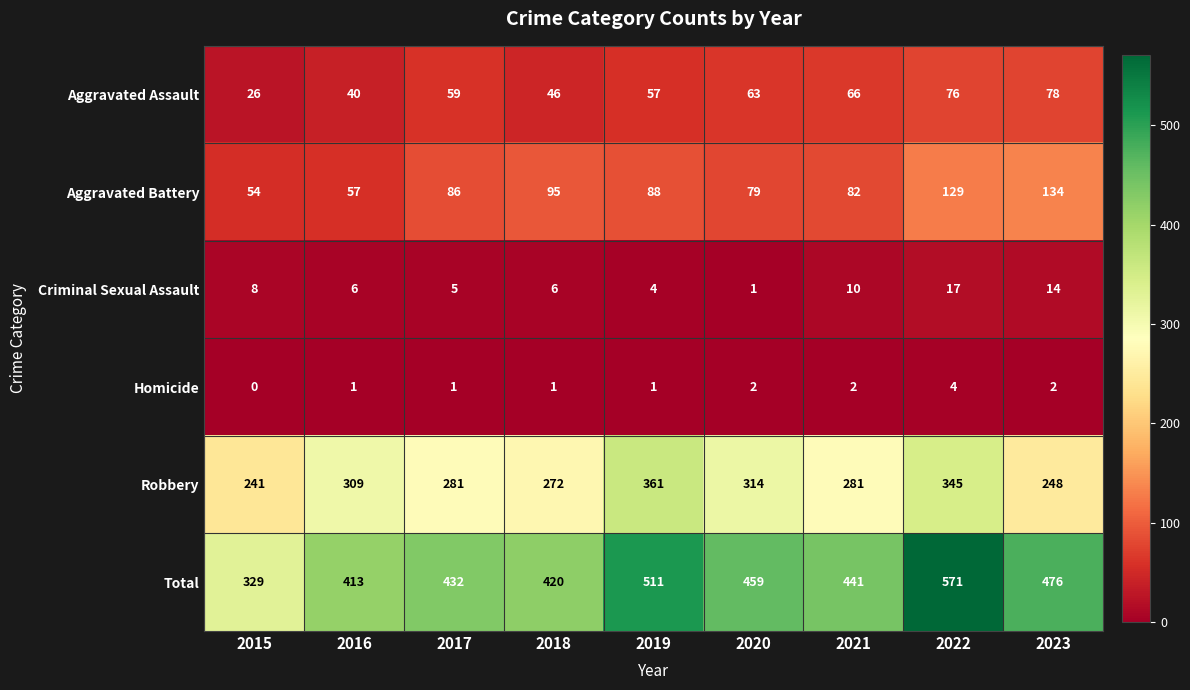

Which label corresponds to the largest value in the chart?

2022